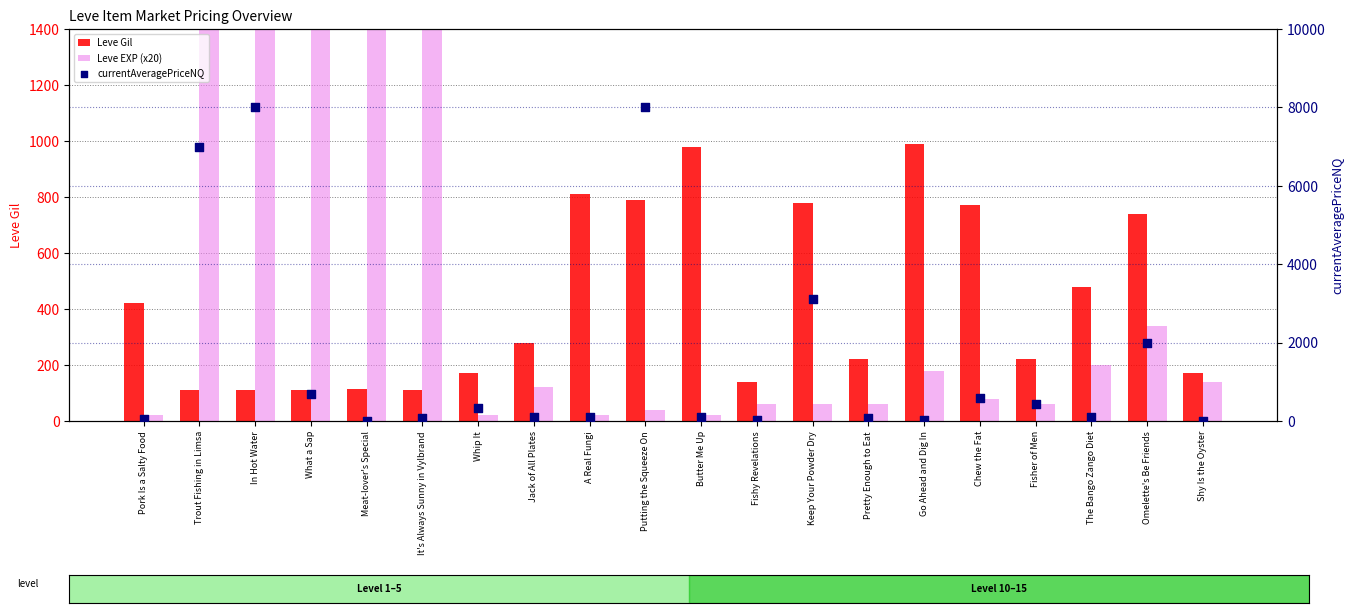

Which series has the widest spread of Y values?

Leve EXP (x20)